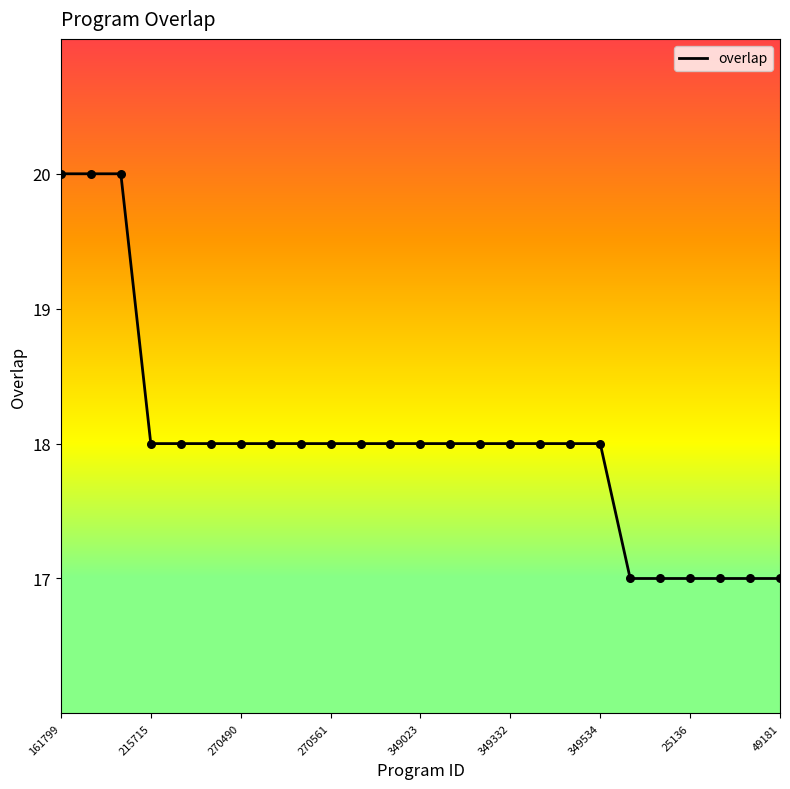

What is the minimum value shown in the chart?

17